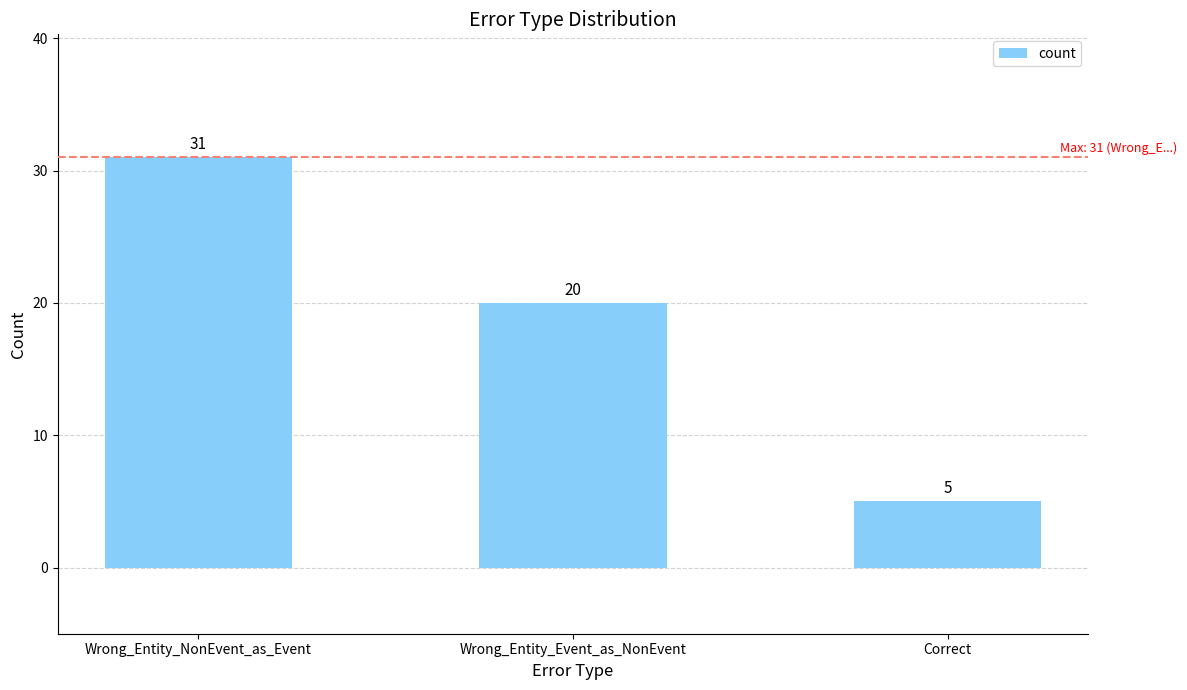

Reading right to left, what are all the values shown in this chart?

5	20	31